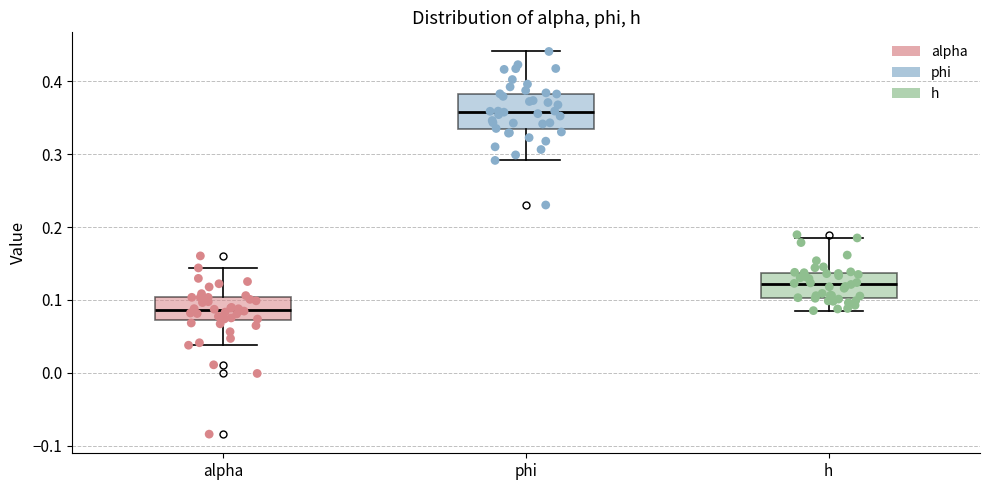

Which box has the highest median line?

phi